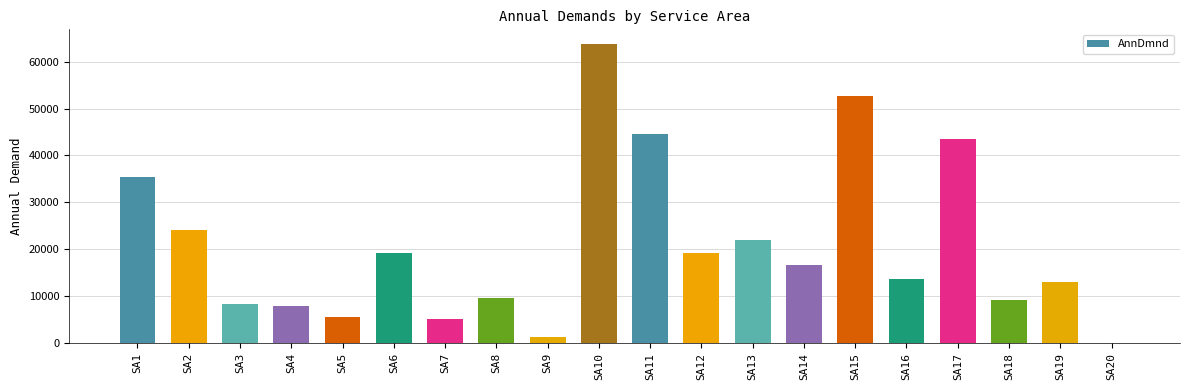

The value at SA7 is 5107.0. True or false?

True